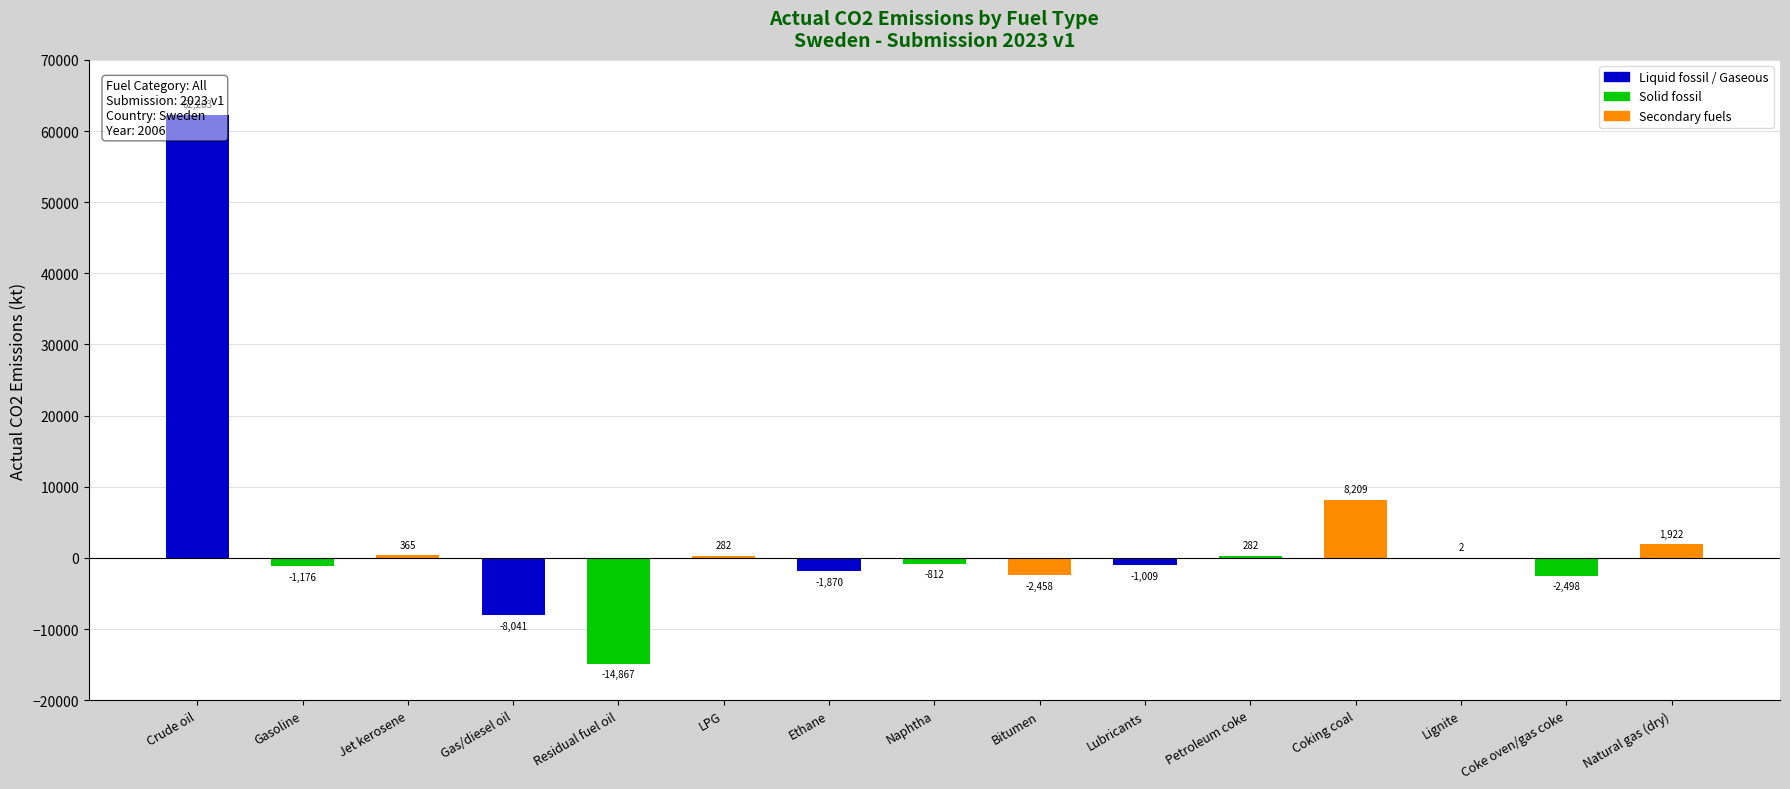

What is the difference between the second highest and minimum values?

23075.2